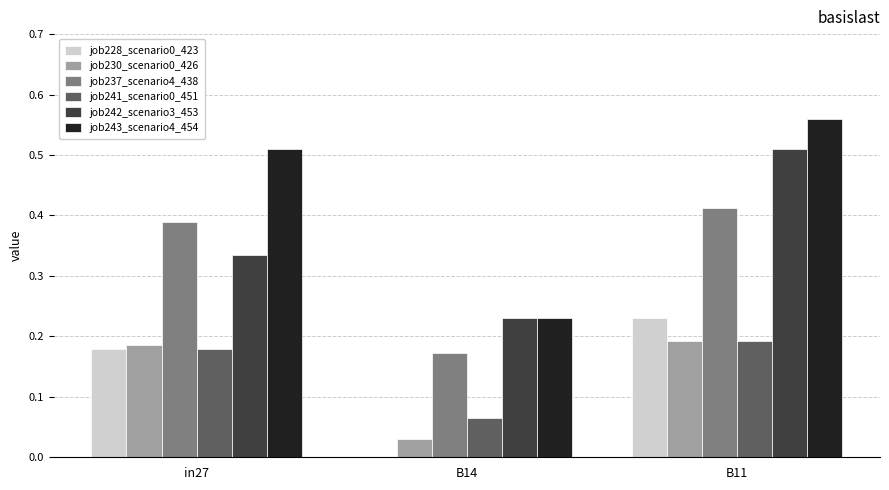

What is the sum of all job243_scenario4_454 values?

1.3